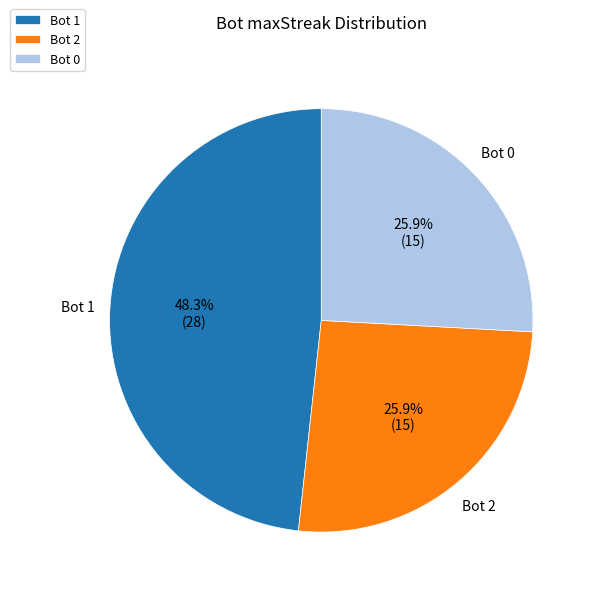

How many slices are in this pie chart?

3